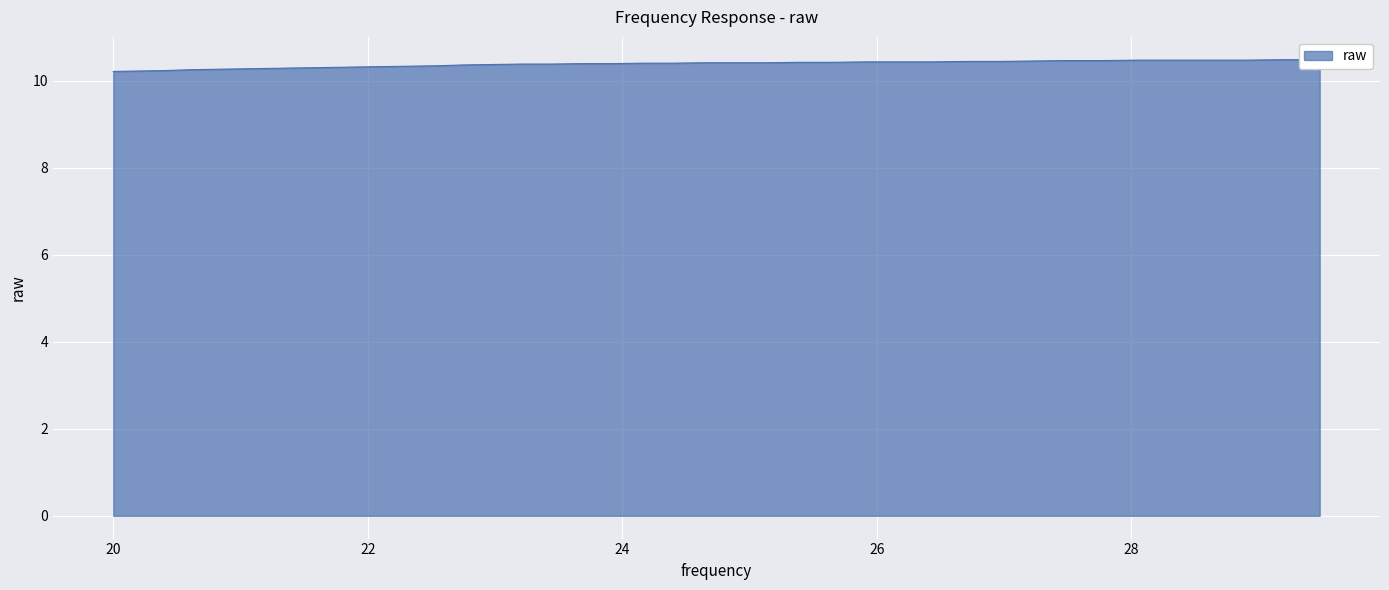

What is the label of the 14th point from the left?

22.76